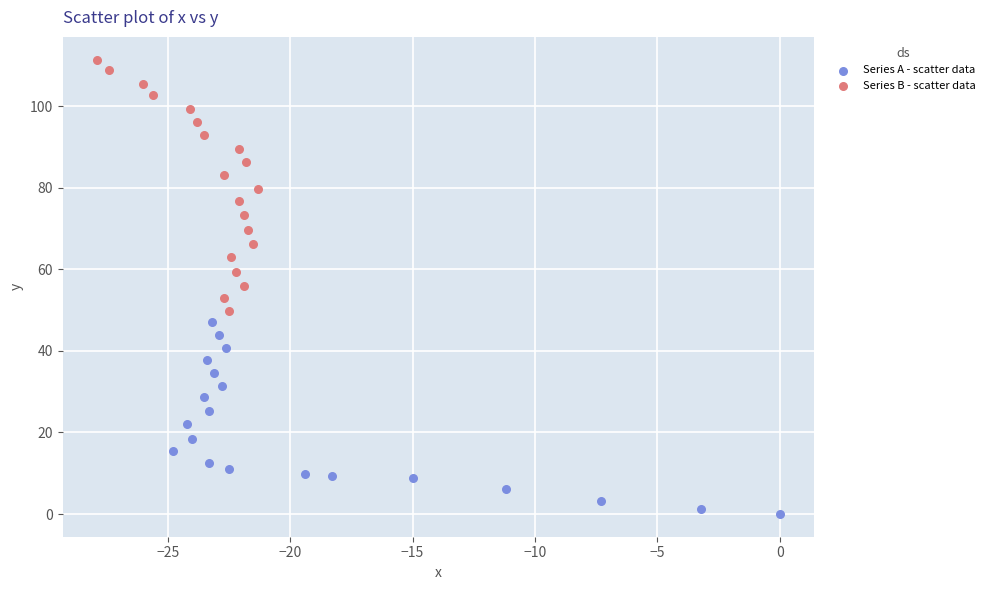

Which series has the widest spread of Y values?

Series B - scatter data